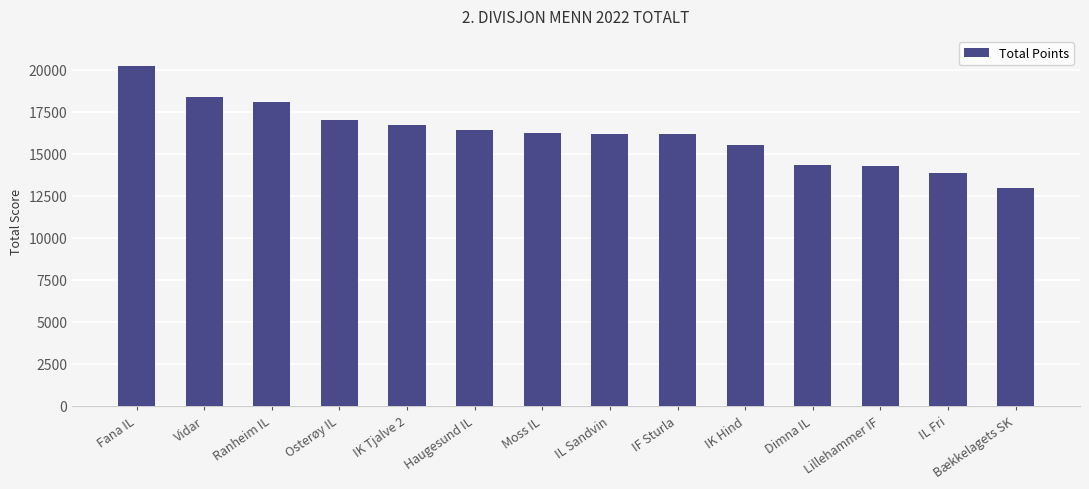

Which label corresponds to the smallest value in the chart?

Bækkelagets SK